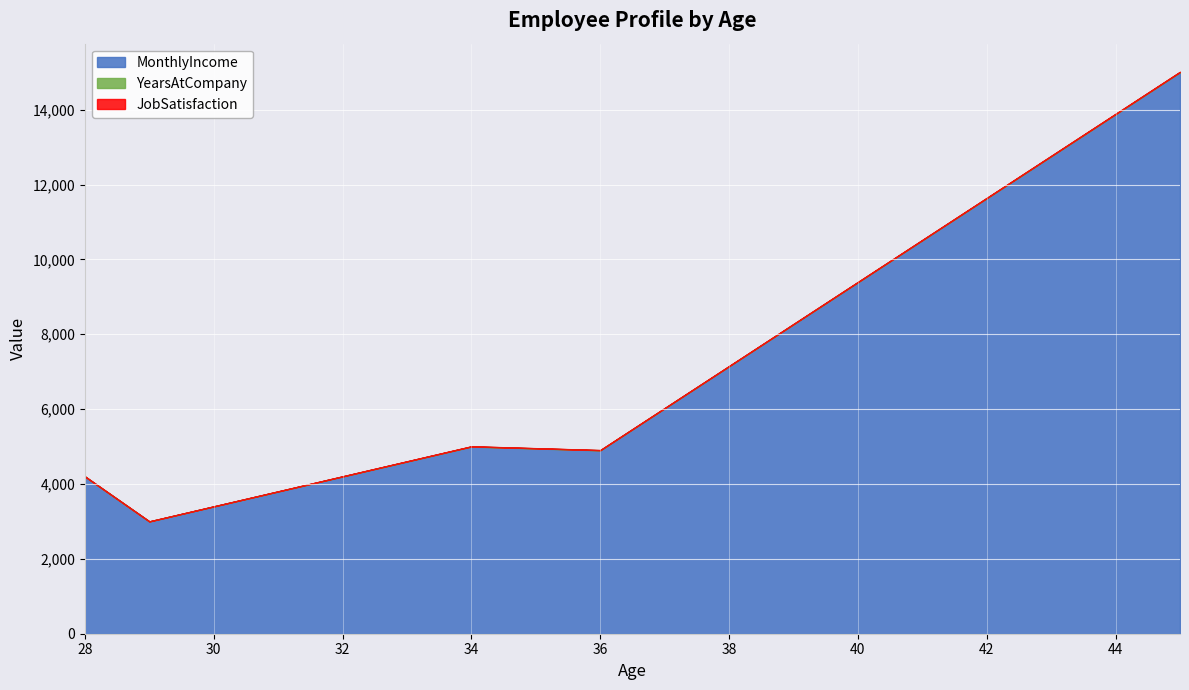

What value does the YearsAtCompany series have at 29?

1